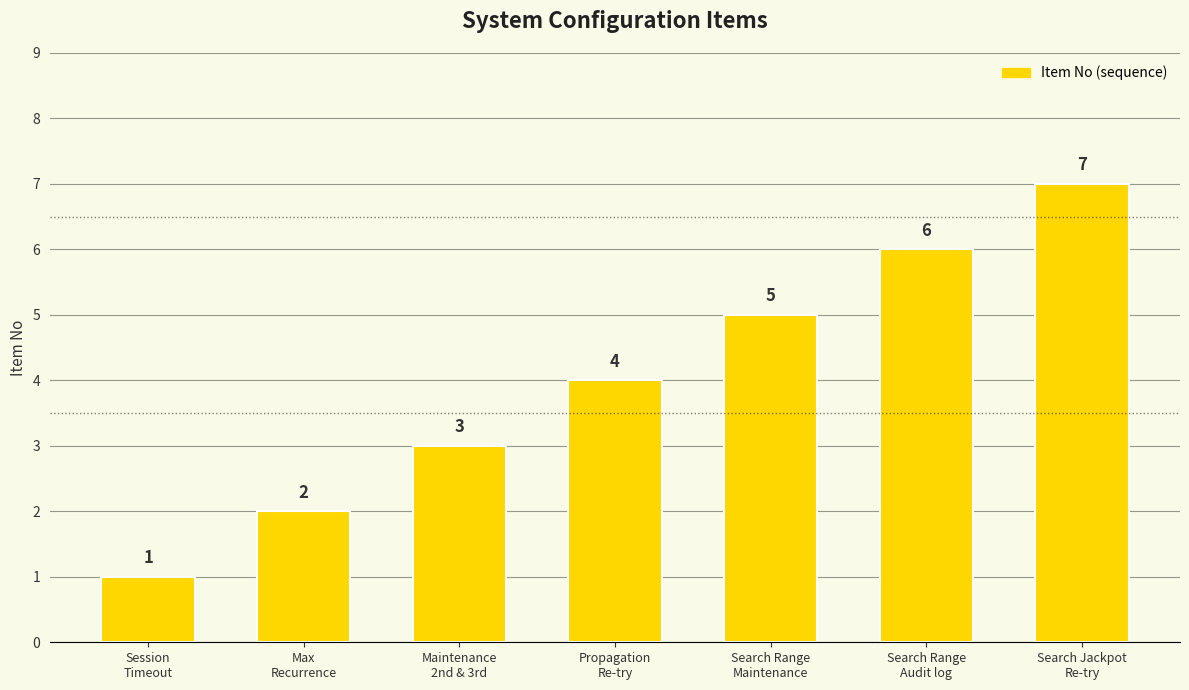

How many distinct data groups are displayed?

1